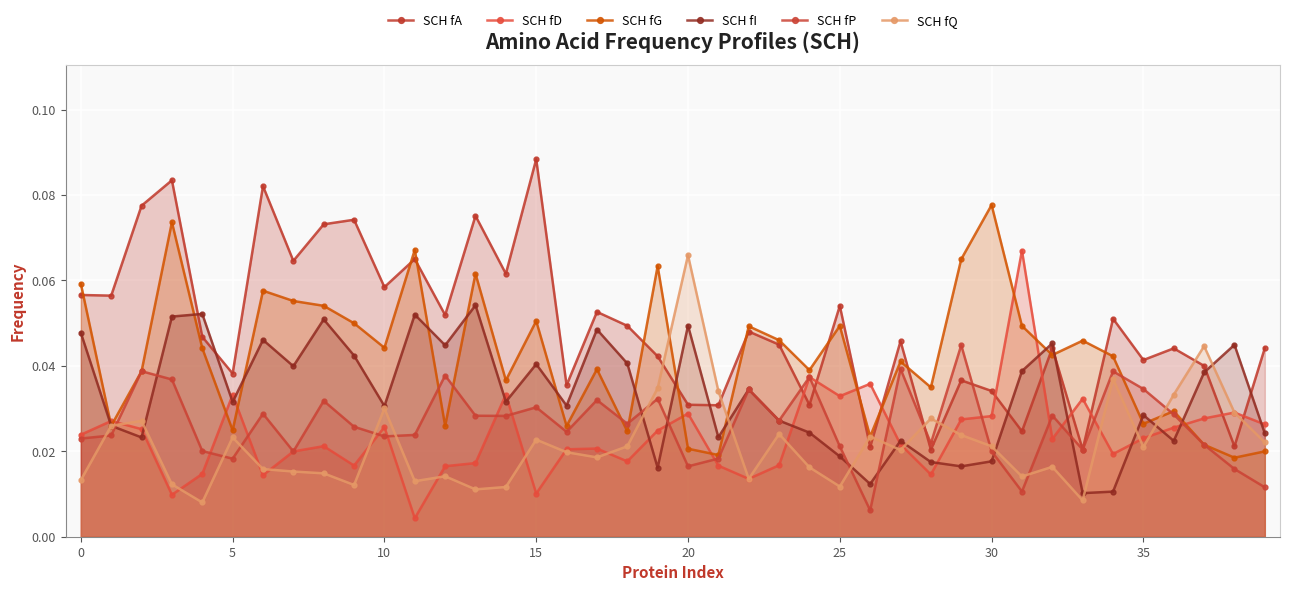

Does the chart display data point markers on the line(s)?

Yes